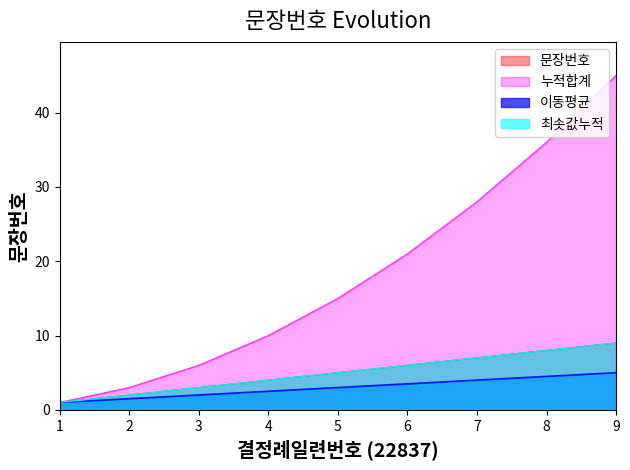

The 최솟값누적 series shows 4.8 at 3. True or false?

False